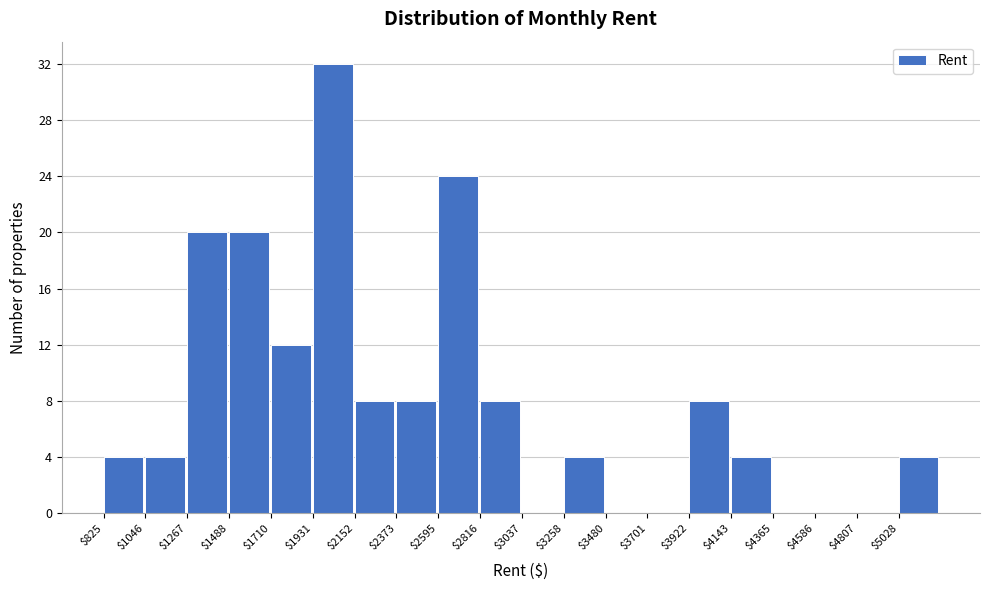

Reading left to right, transcribe this chart: for each bar, give the range it covers on the x-axis and its height. Neither the bar edges nor the heights are printed on the chart, so give them approximately, as read against the axes.

850 to 1050: 4
1050 to 1250: 4
1250 to 1500: 20
1500 to 1700: 20
1700 to 1950: 12
1950 to 2150: 32
2150 to 2350: 8
2350 to 2600: 8
2600 to 2800: 24
2800 to 3050: 8
3050 to 3250: 0
3250 to 3500: 4
3500 to 3700: 0
3700 to 3900: 0
3900 to 4150: 8
4150 to 4350: 4
4350 to 4600: 0
4600 to 4800: 0
4800 to 5050: 0
5050 to 5250: 4